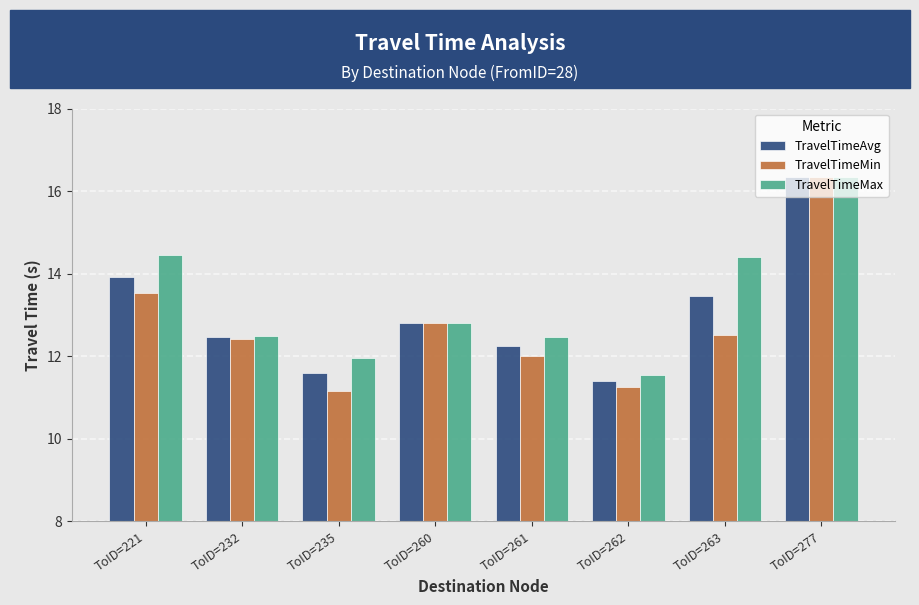

How many values in the TravelTimeAvg series are below 12?

2